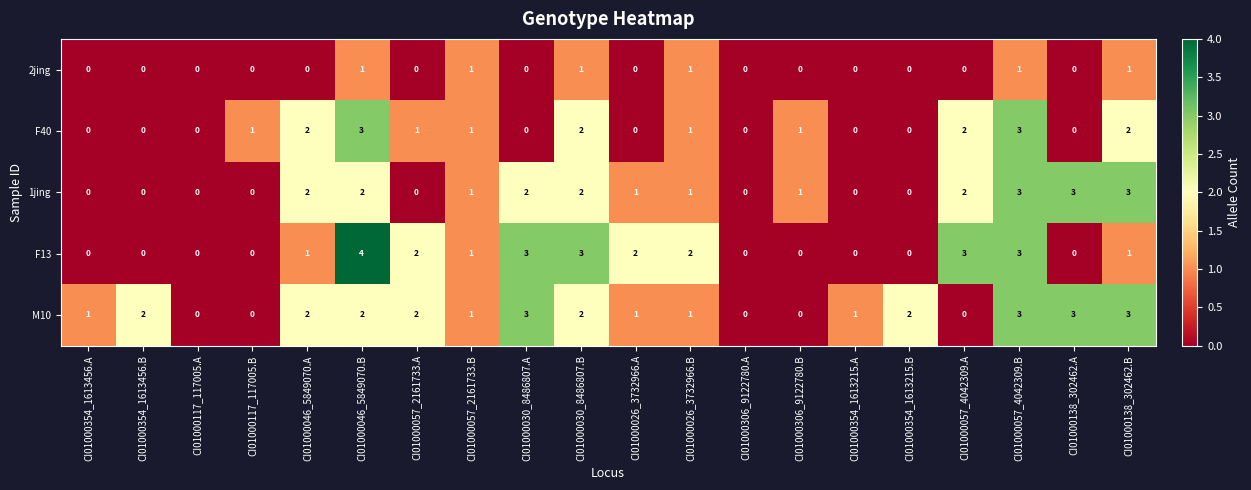

Which series has the widest spread of values?

F13